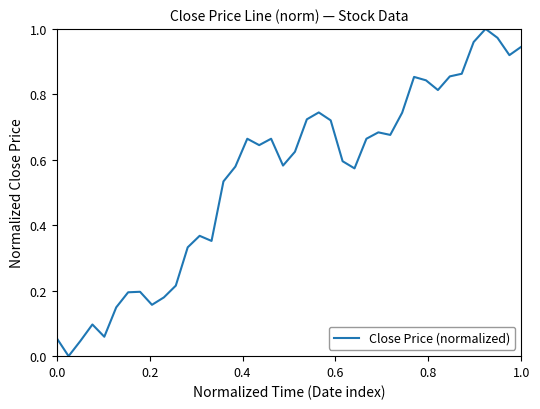

Does the chart have visible grid lines?

No